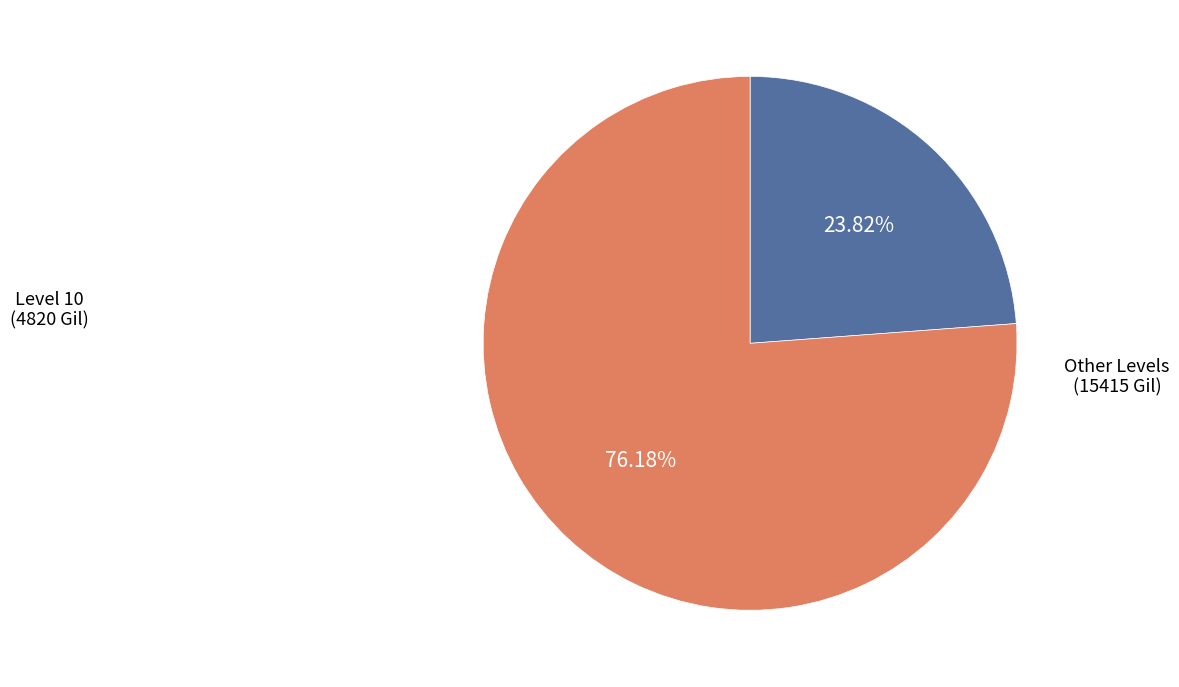

What is the smallest slice in the pie chart?

Level 10